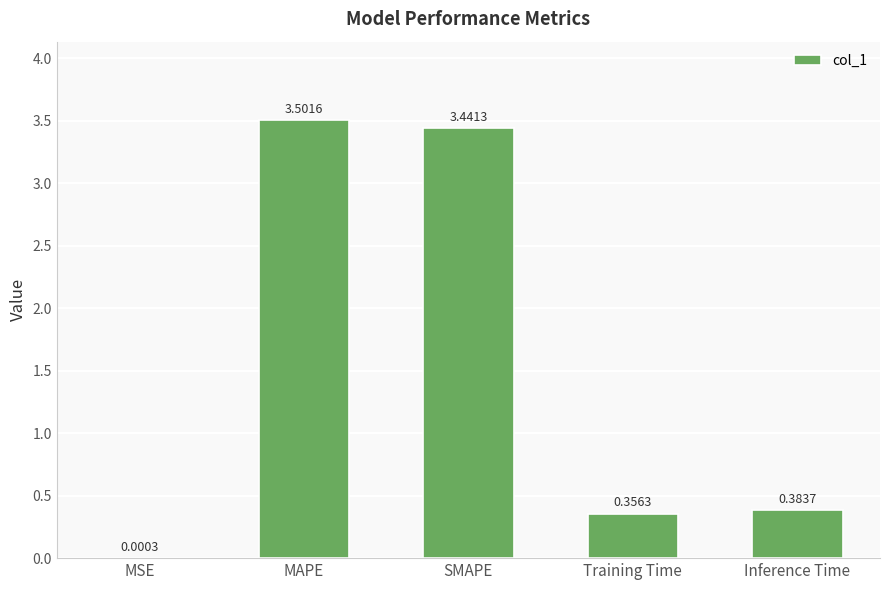

At which category does the chart reach its peak across all series?

MAPE